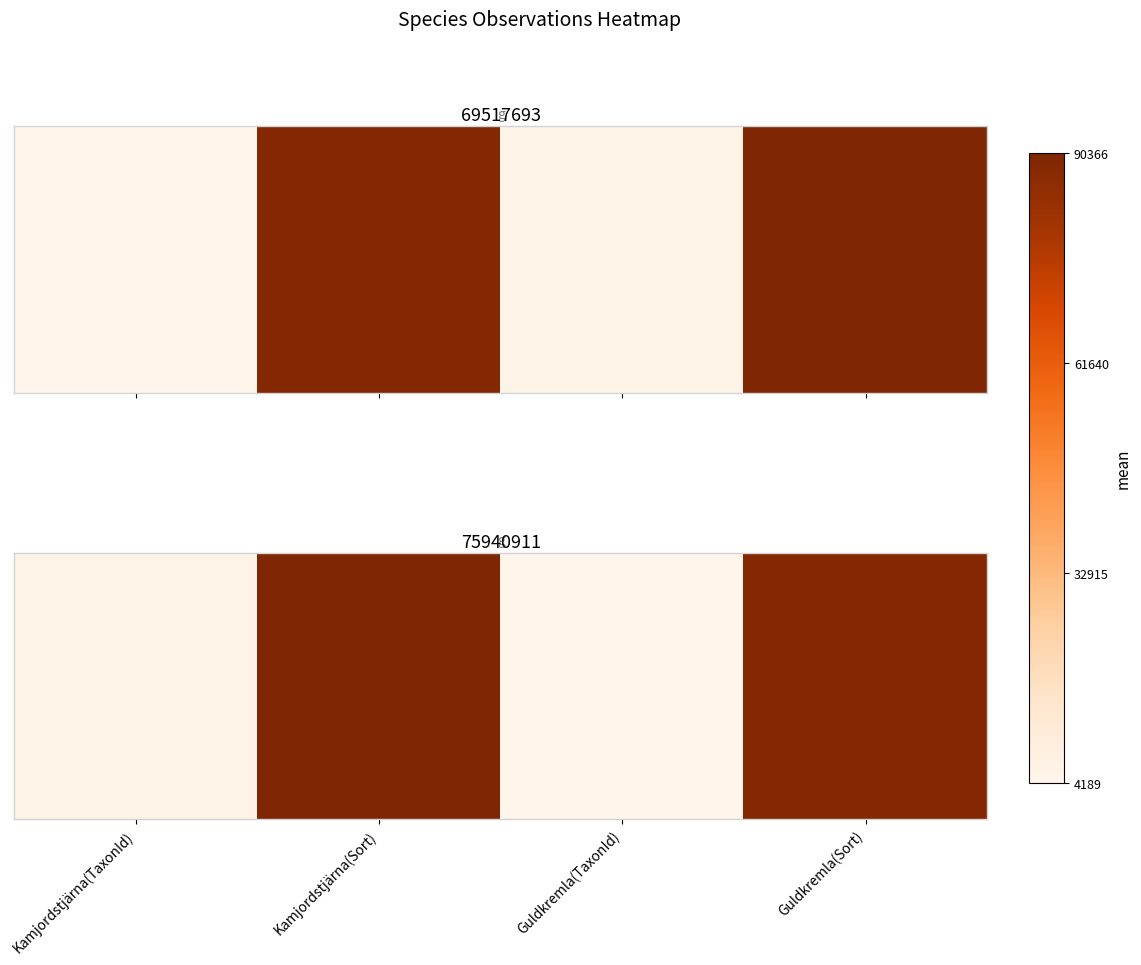

What is the difference between the second highest and second lowest values?

83017